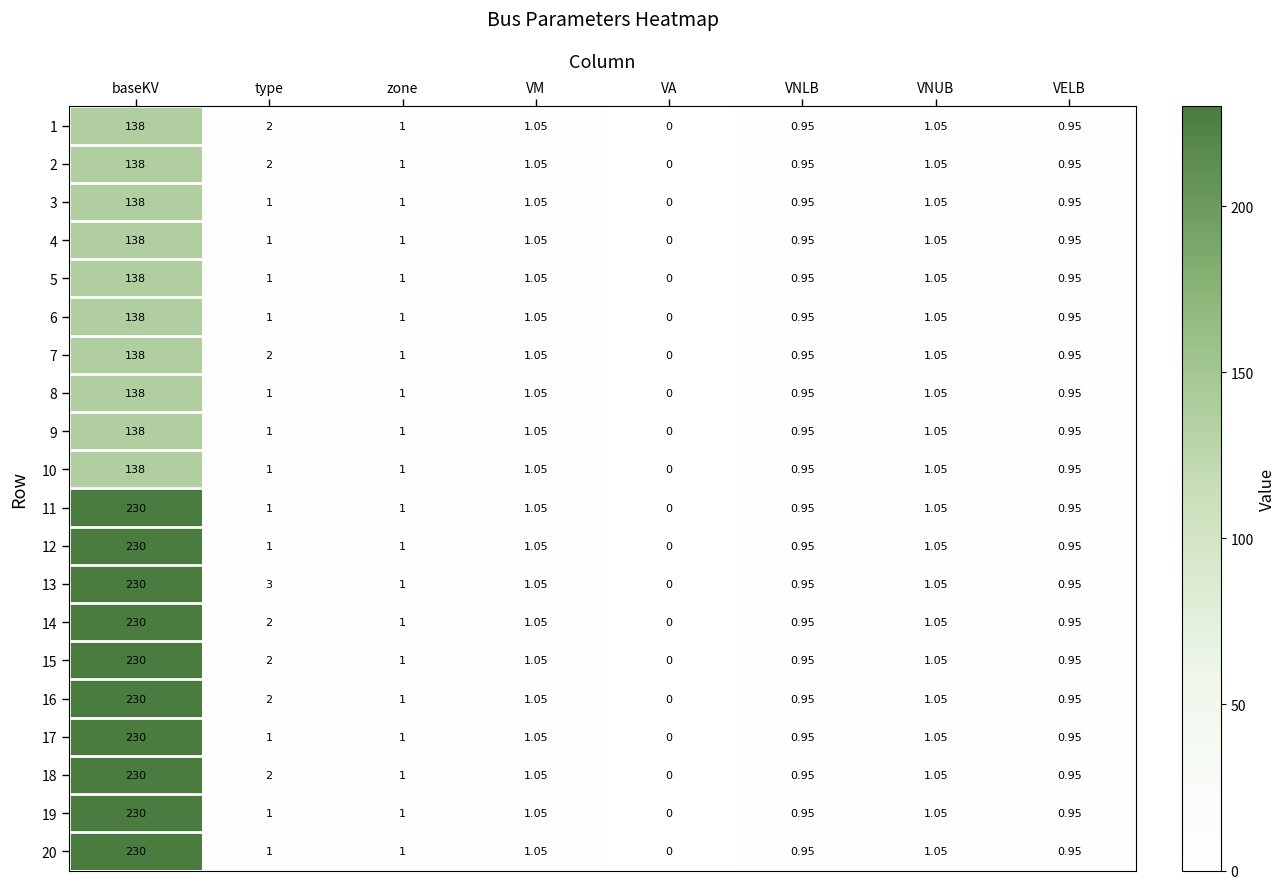

At which label does 14 first exceed 1?

baseKV